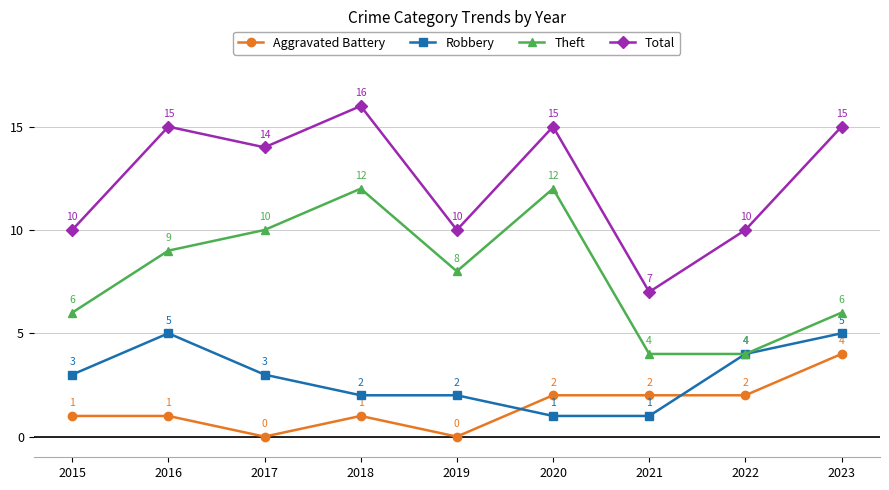

Is the value of Aggravated Battery at 2017 greater than the value of Total at 2022?

No